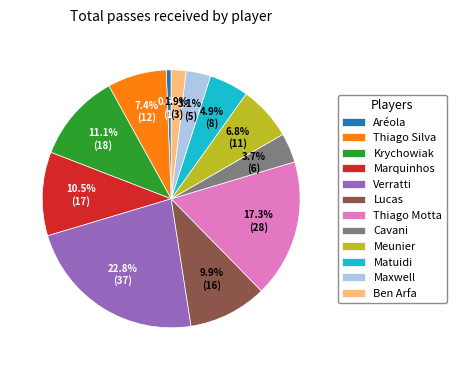

Is the sum of Thiago Motta and Matuidi greater than half?

No